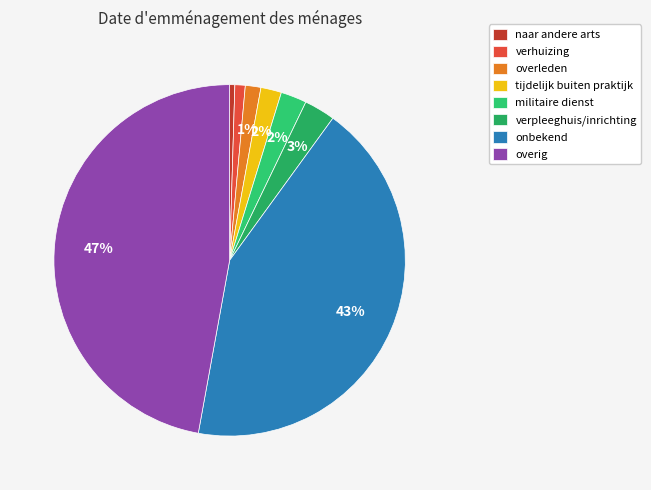

The overig slice represents 47% of the pie. True or false?

True